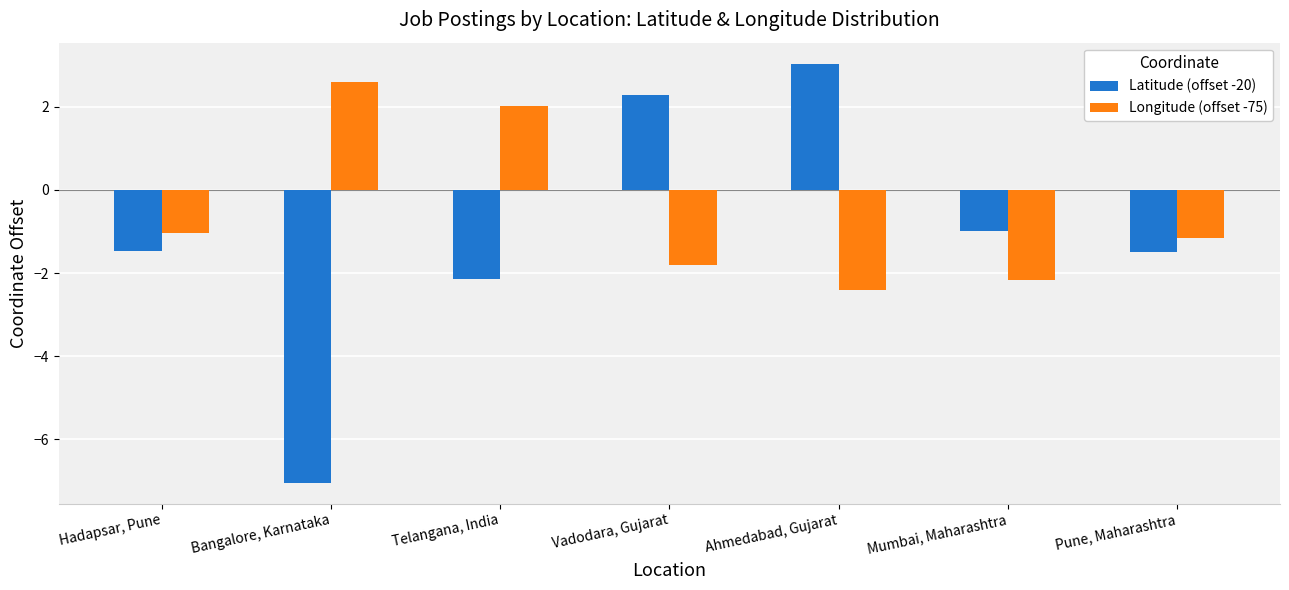

What is the difference between the Latitude (offset -20) values at Telangana, India and Mumbai, Maharashtra?

1.1